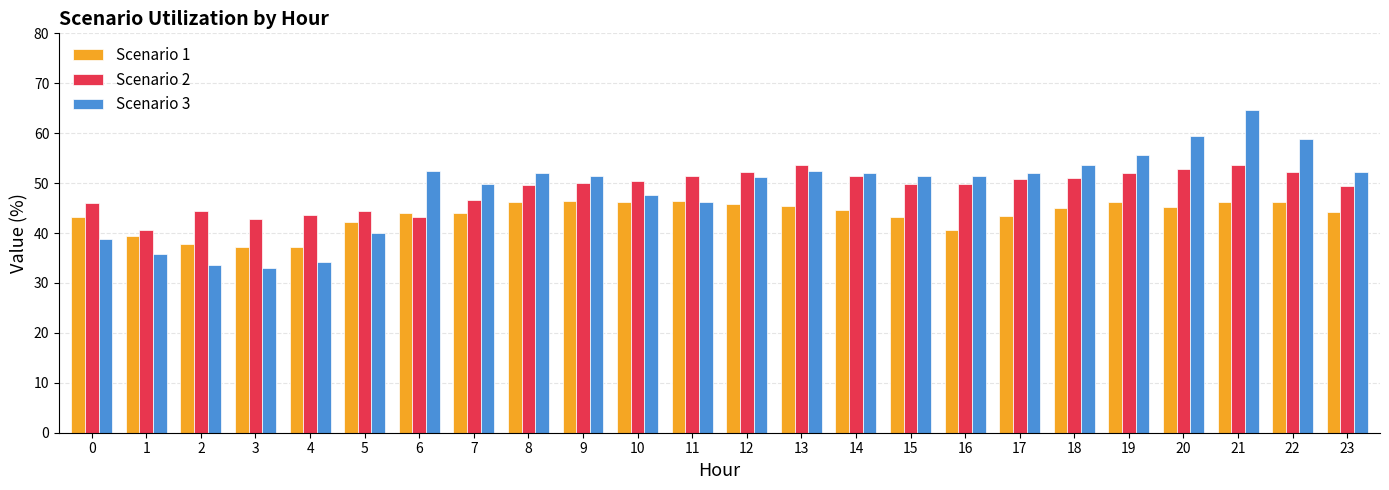

Is it true that Scenario 2 equals 56.0 at 1?

False